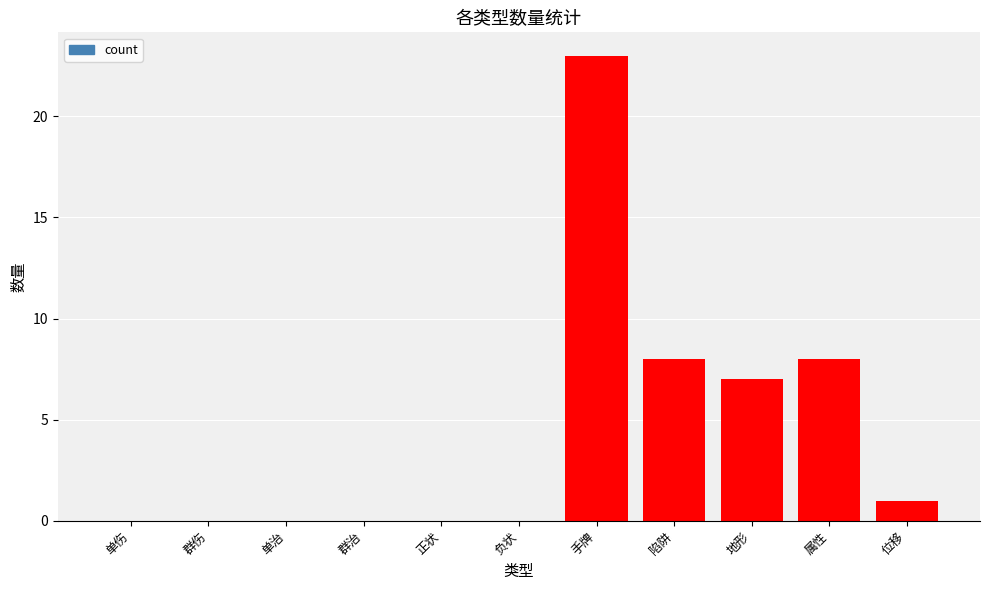

The chart shows a value of 0 at 群伤. True or false?

True